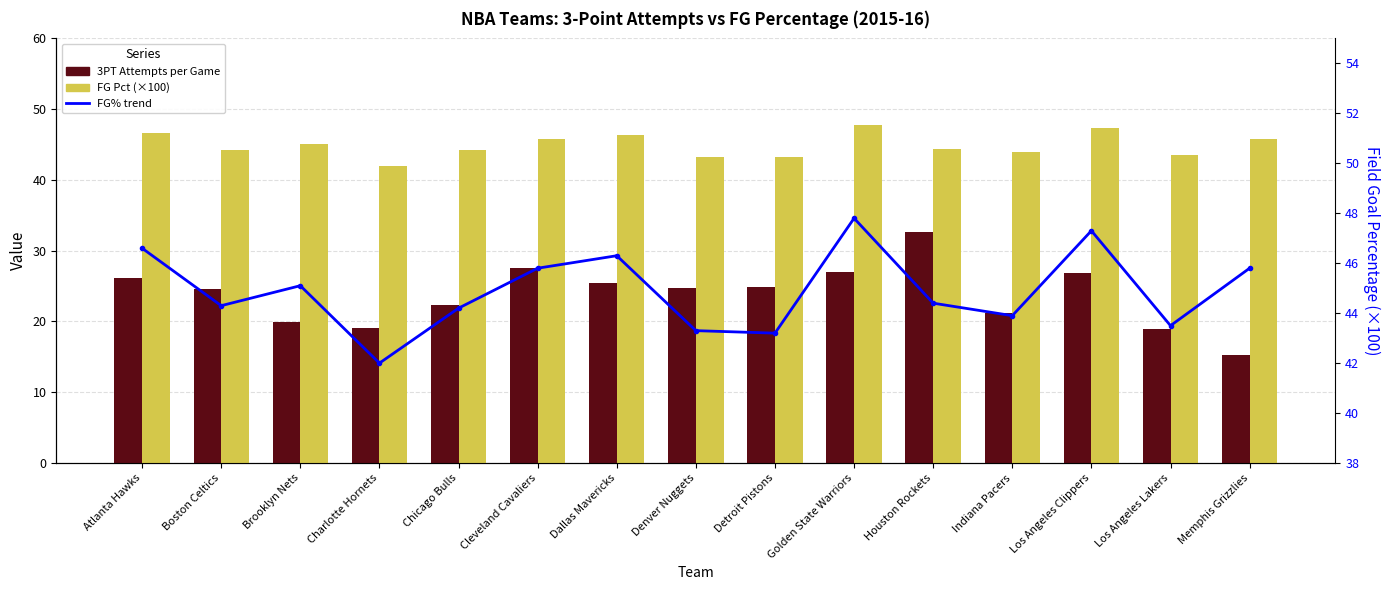

Reading left to right, extract all data points from this chart.

3PT Attempts: 26.2	24.6	19.9	19.1	22.3	27.5	25.4	24.8	24.9	27.0	32.7	21.2	26.9	18.9	15.2
FG %% (×100): 46.6	44.3	45.1	42.0	44.2	45.8	46.3	43.3	43.2	47.8	44.4	43.9	47.3	43.5	45.8
FG% line: 46.6	44.3	45.1	42.0	44.2	45.8	46.3	43.3	43.2	47.8	44.4	43.9	47.3	43.5	45.8